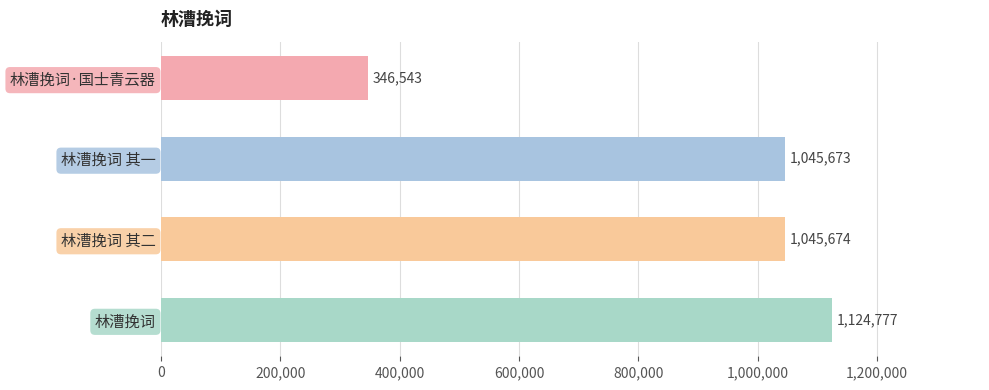

What is the difference between the maximum and minimum values?

778234